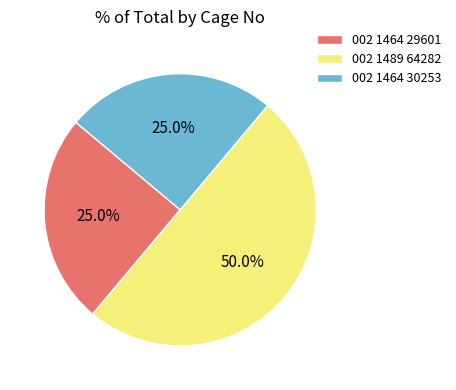

Does 002 1464 30253 account for over 50% of the chart?

No